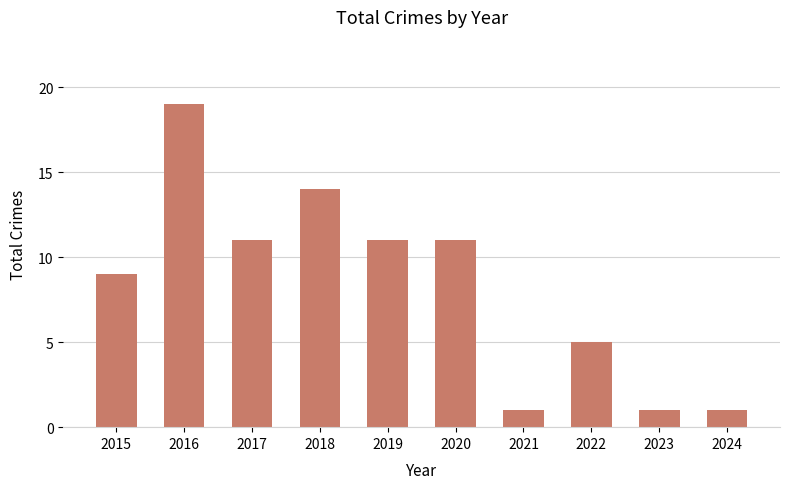

What is the minimum value shown in the chart?

1